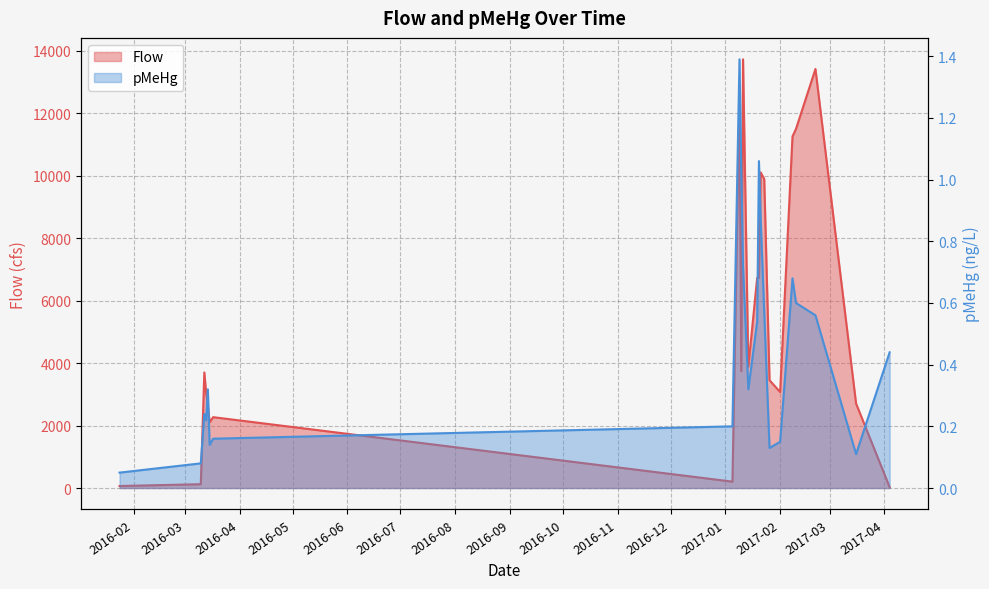

True or false: pMeHg and Flow cross at least once.

False